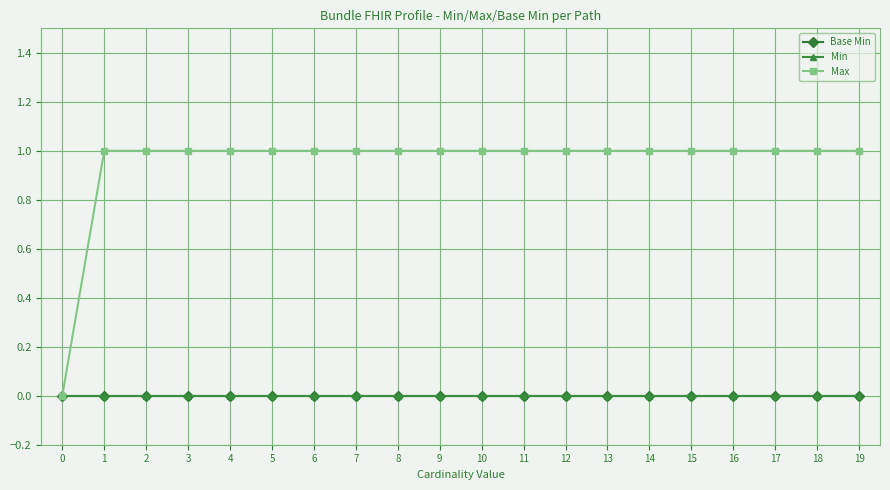

Reading left to right, extract all data points from this chart.

Base Min: 0	0	0	0	0	0	0	0	0	0	0	0	0	0	0	0	0	0	0	0
Min: 0	0	0	0	0	0	0	0	0	0	0	0	0	0	0	0	0	0	0	0
Max: 0	1	1	1	1	1	1	1	1	1	1	1	1	1	1	1	1	1	1	1